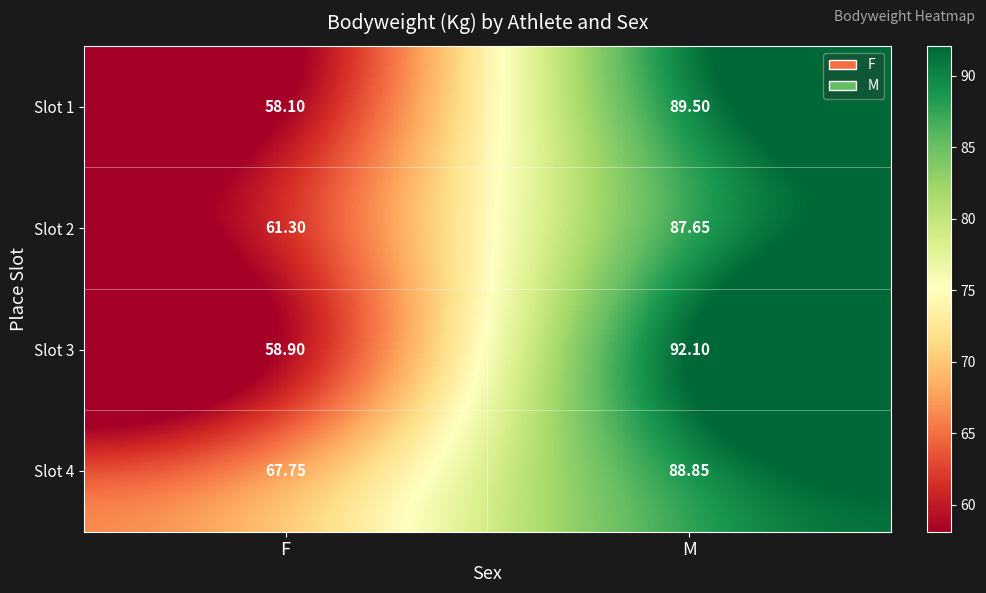

Rank the series at M from lowest to highest value.

Slot 2, Slot 4, Slot 1, Slot 3